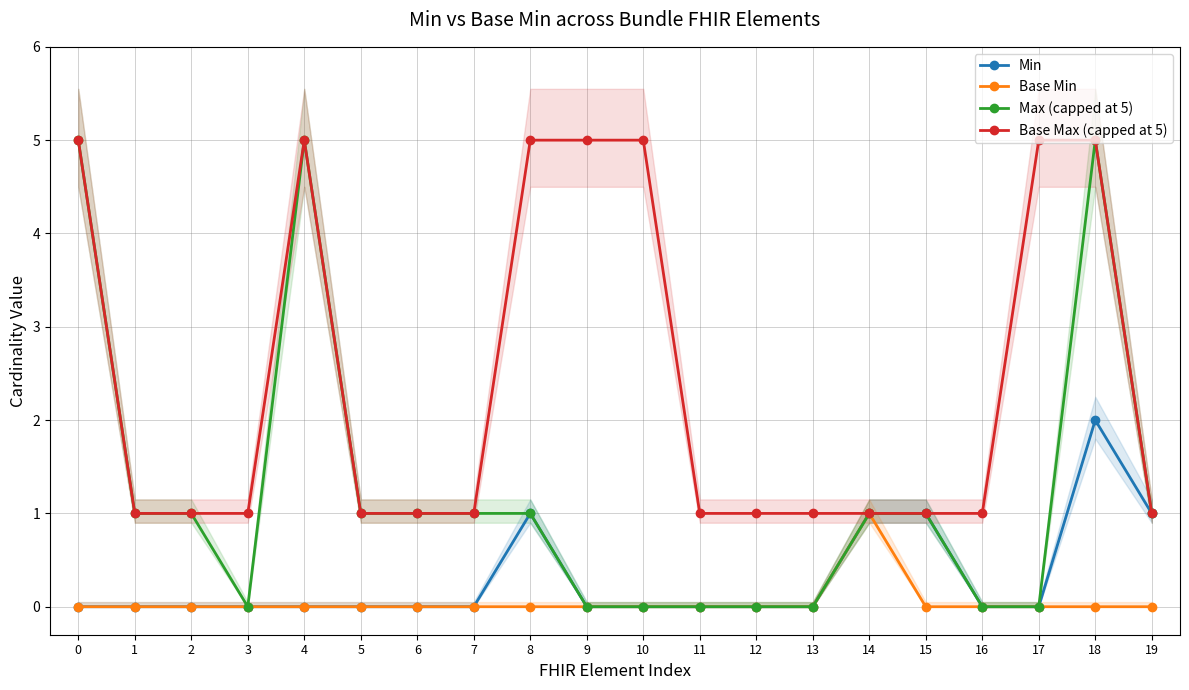

At which category does Max (capped at 5) reach its first local valley?

3